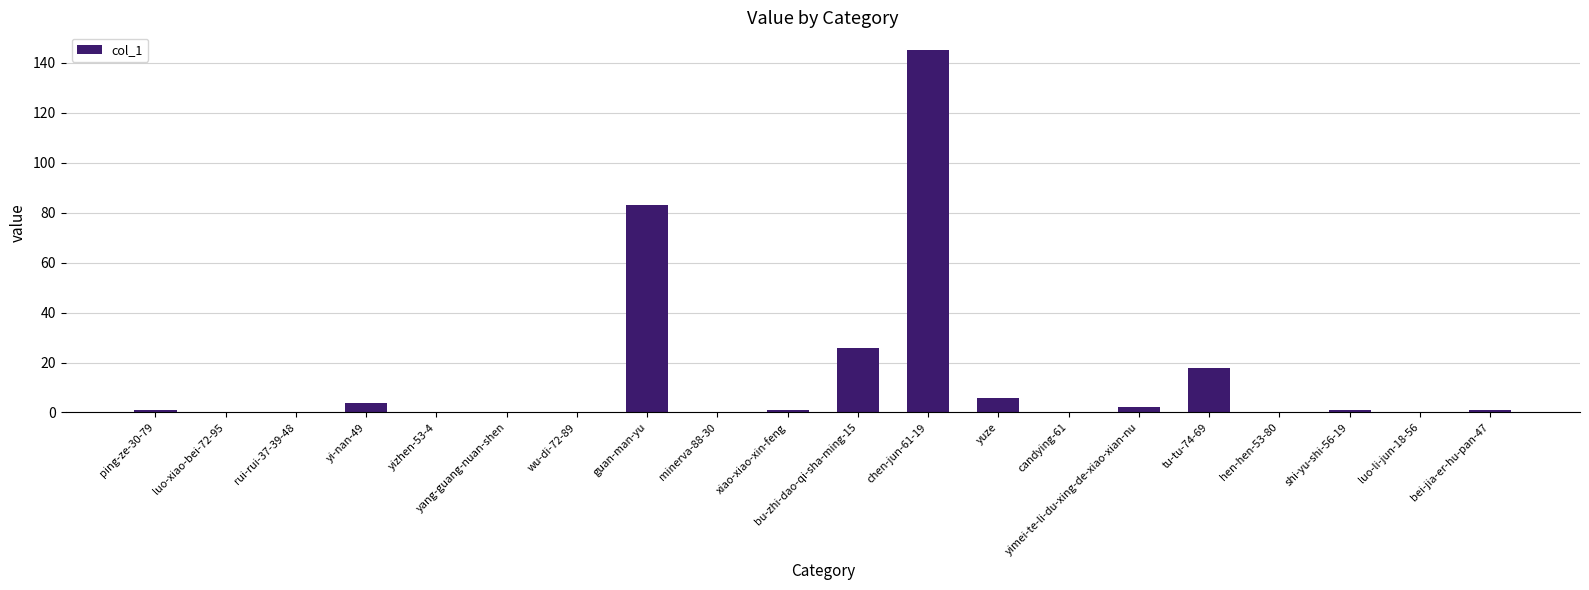

Is it true that the value at wu-di-72-89 is 0?

True